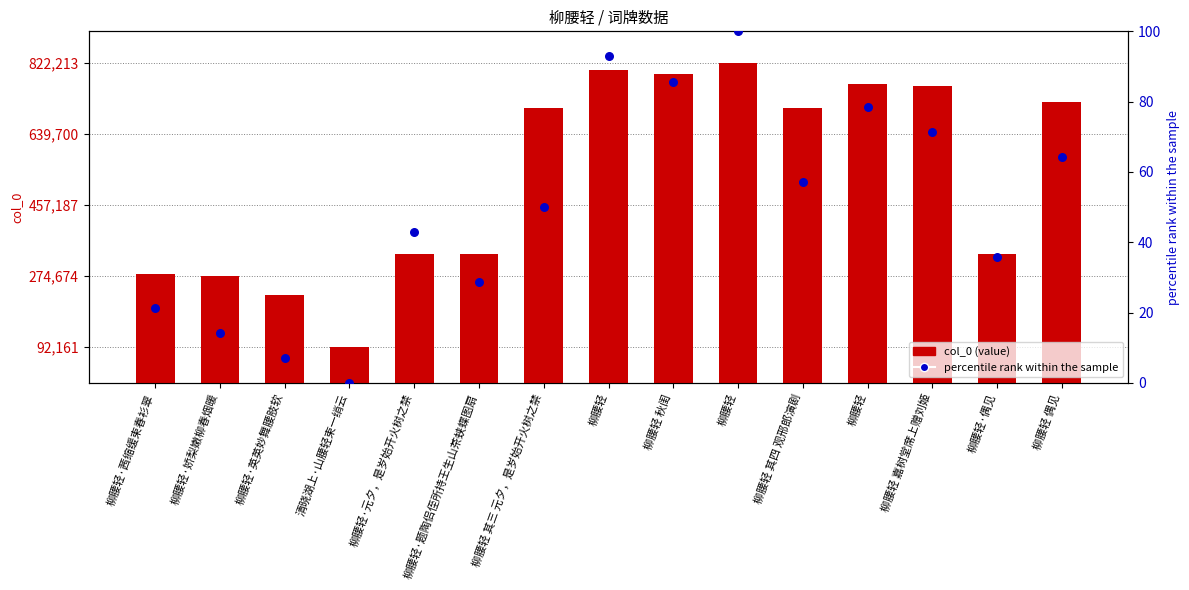

Is the value of percentile rank within the sample at 柳腰轻 greater than the value of col_0 (value) at 柳腰轻?

No